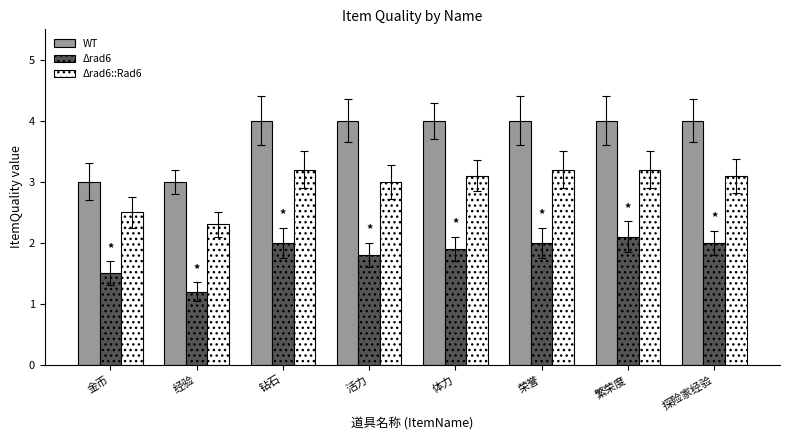

Where is Δrad6::Rad6 nearest to the value 2?

经验